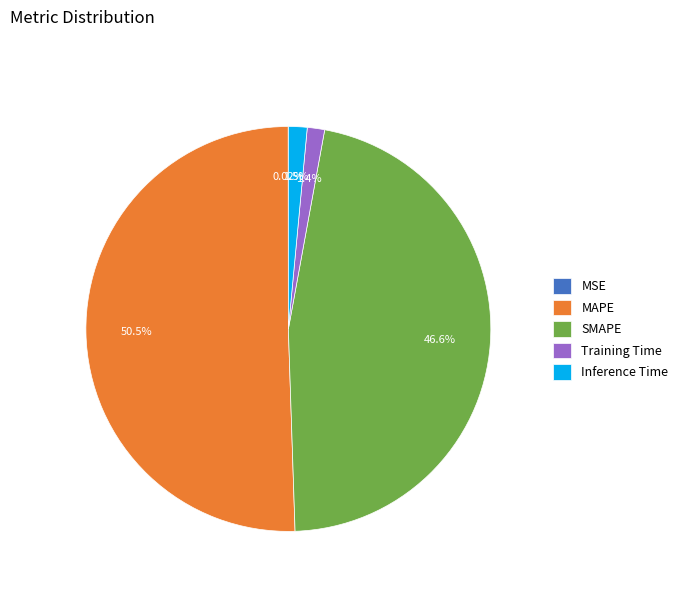

What is the largest slice in the pie chart?

MAPE